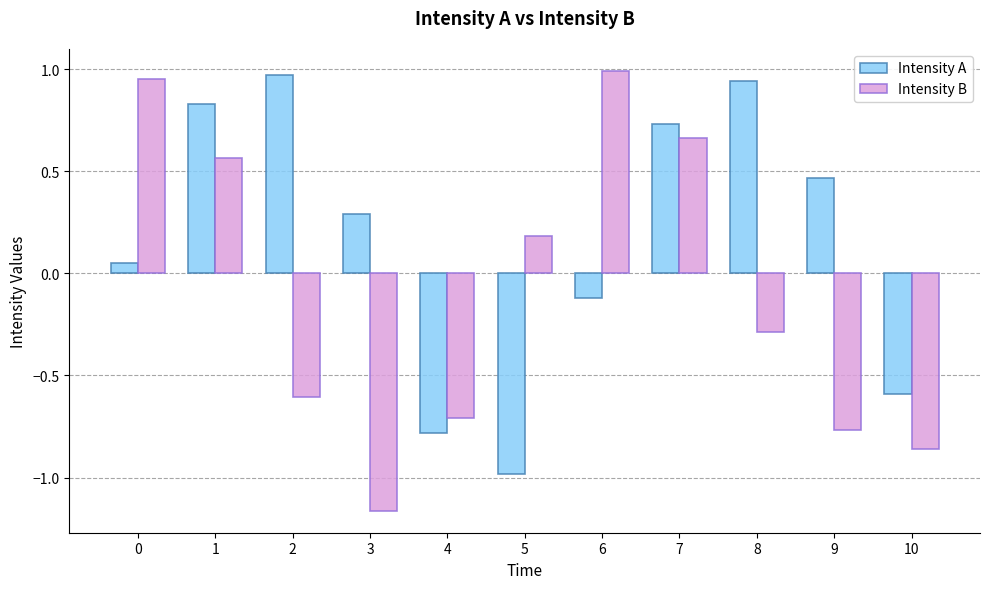

True or false: Intensity A has a value of -0.1 at 6.

True